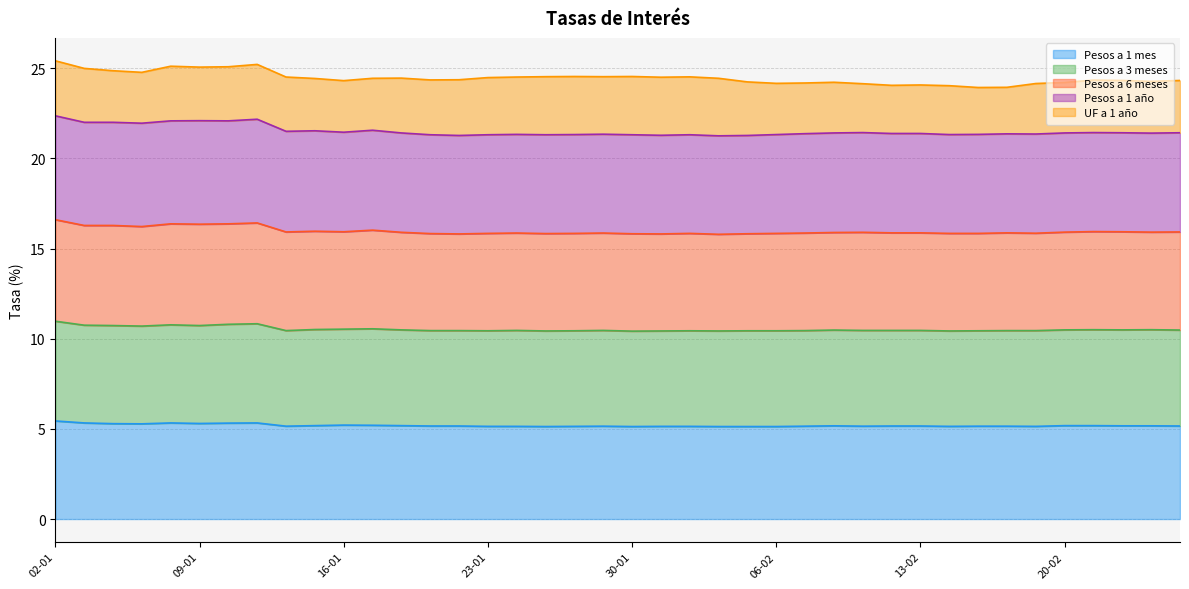

Rank the categories by Pesos a 3 meses value from highest to lowest.

02-01, 11-01, 10-01, 08-01, 03-01, 04-01, 09-01, 05-01, 17-01, 16-01, 15-01, 21-02, 23-02, 22-02, 18-01, 20-02, 08-02, 26-02, 24-01, 29-01, 09-02, 12-02, 13-02, 12-01, 19-01, 22-01, 07-02, 16-02, 19-02, 15-02, 23-01, 26-01, 01-02, 05-02, 06-02, 25-01, 31-01, 02-02, 14-02, 30-01